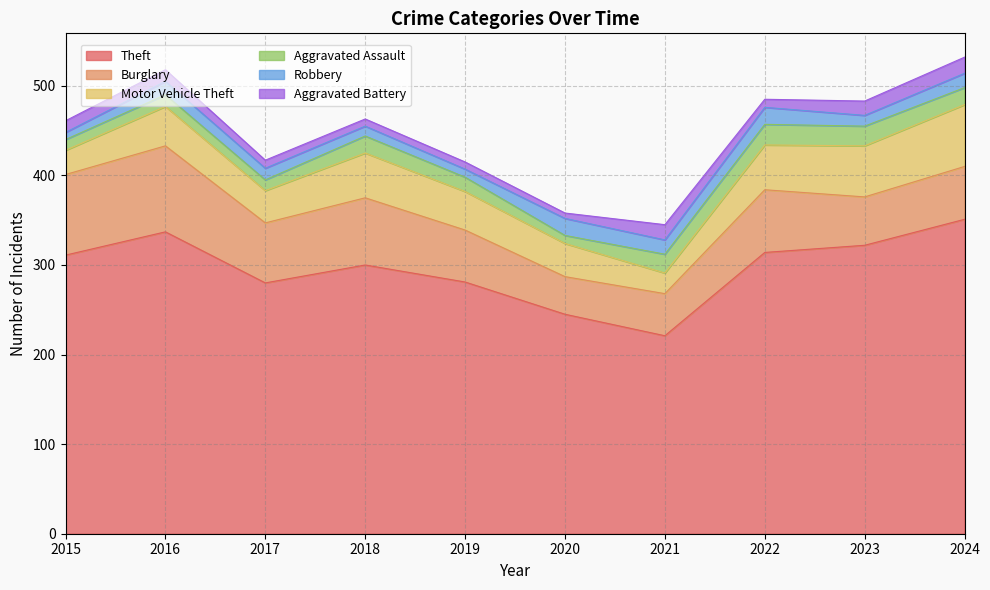

What is the difference between the Motor Vehicle Theft values at 2019 and 2017?

7